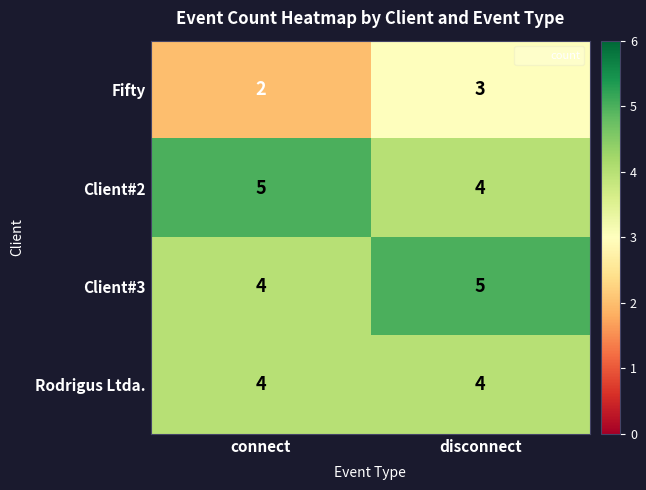

How many distinct data groups are displayed?

4